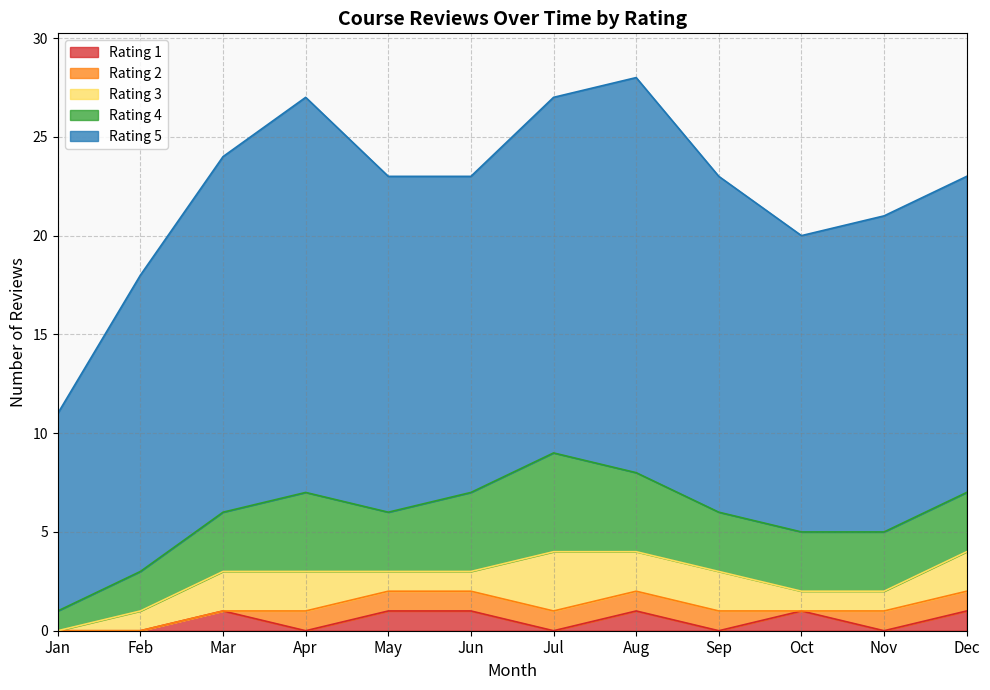

How many lines are shown in the chart?

5